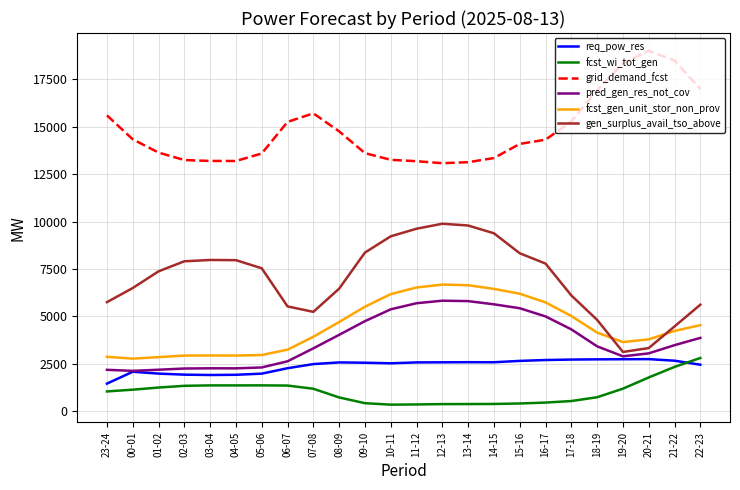

True or false: req_pow_res has more than 2 interior local peaks.

True